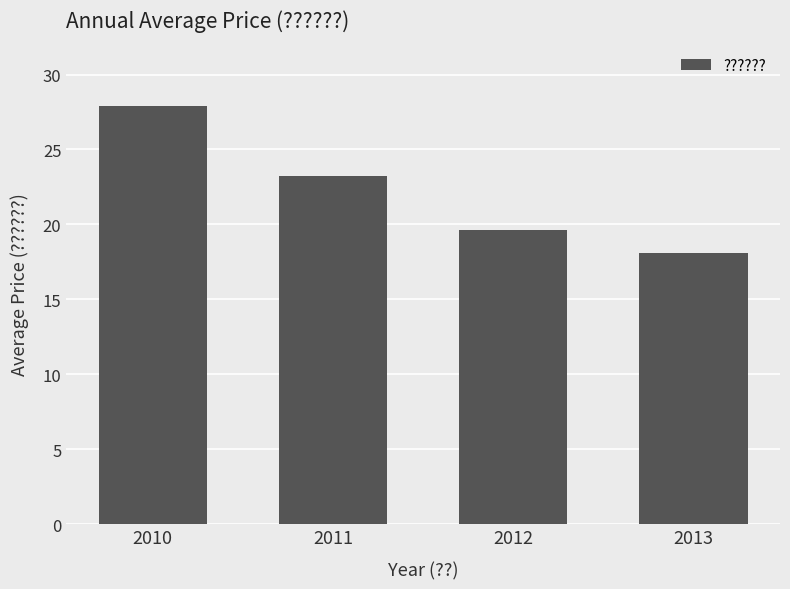

At which label does the data first exceed 23?

2010